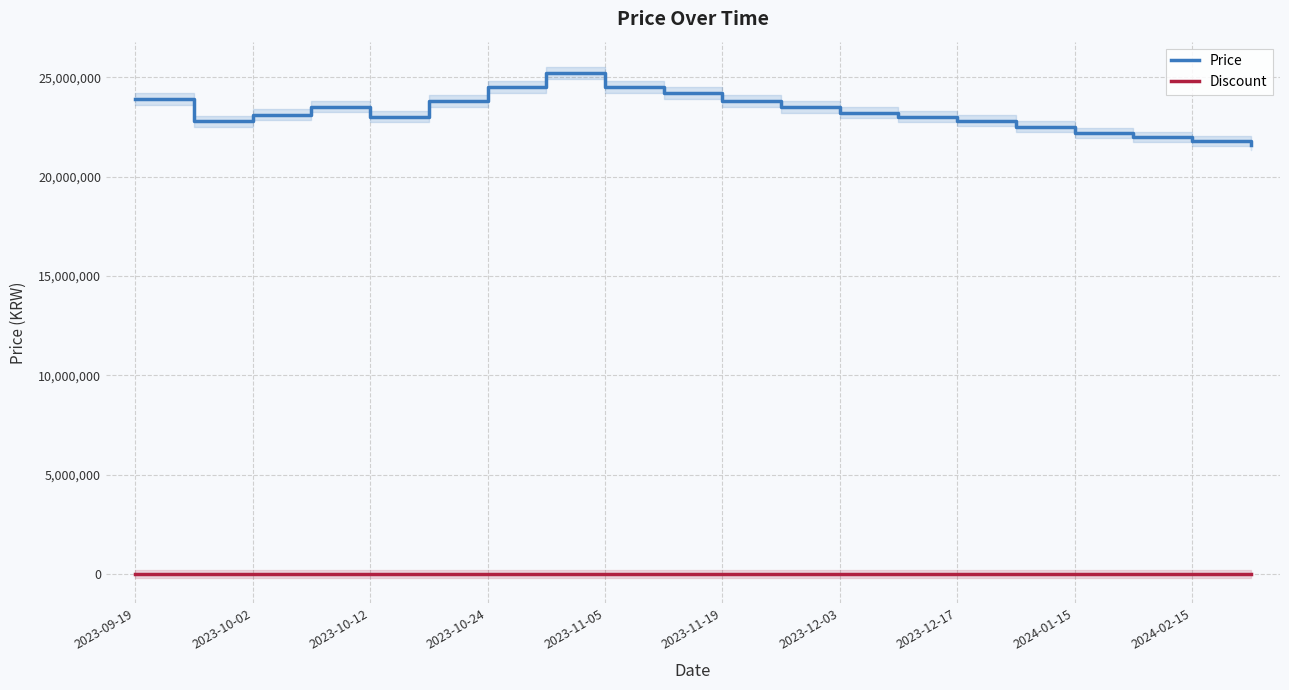

True or false: Discount and Price intersect in this chart.

False